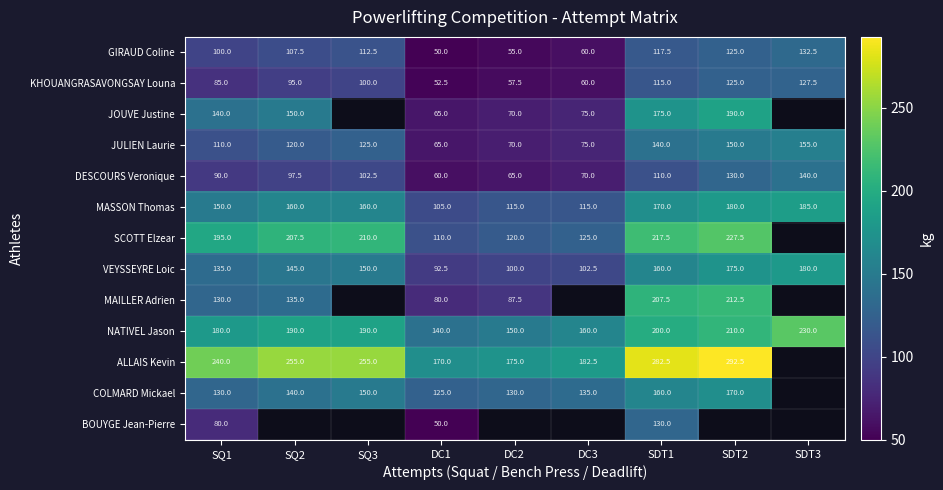

Count the MASSON Thomas values in the range 115 to 170.

6